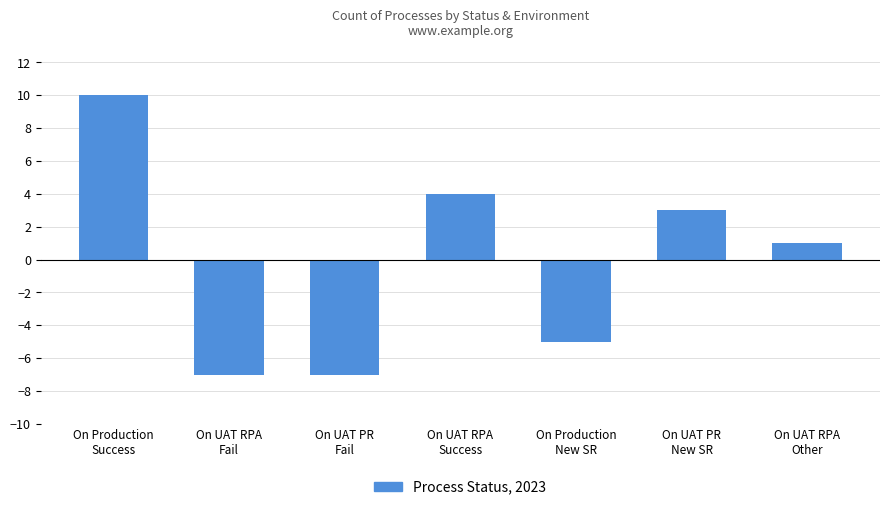

What is the difference between the maximum and minimum values?

17